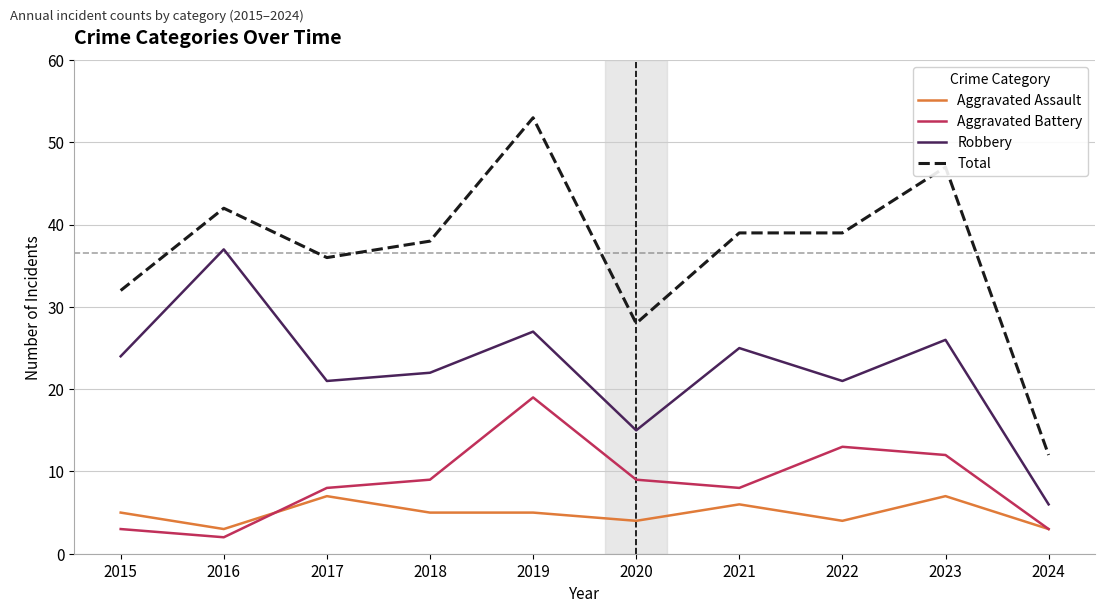

Is this an area chart (filled region under the line)?

No